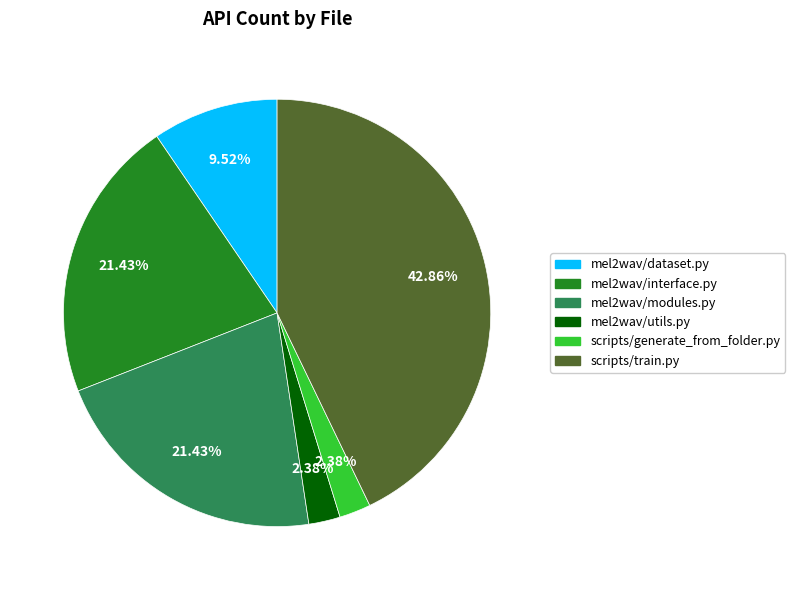

Count the number of slices in the pie.

6